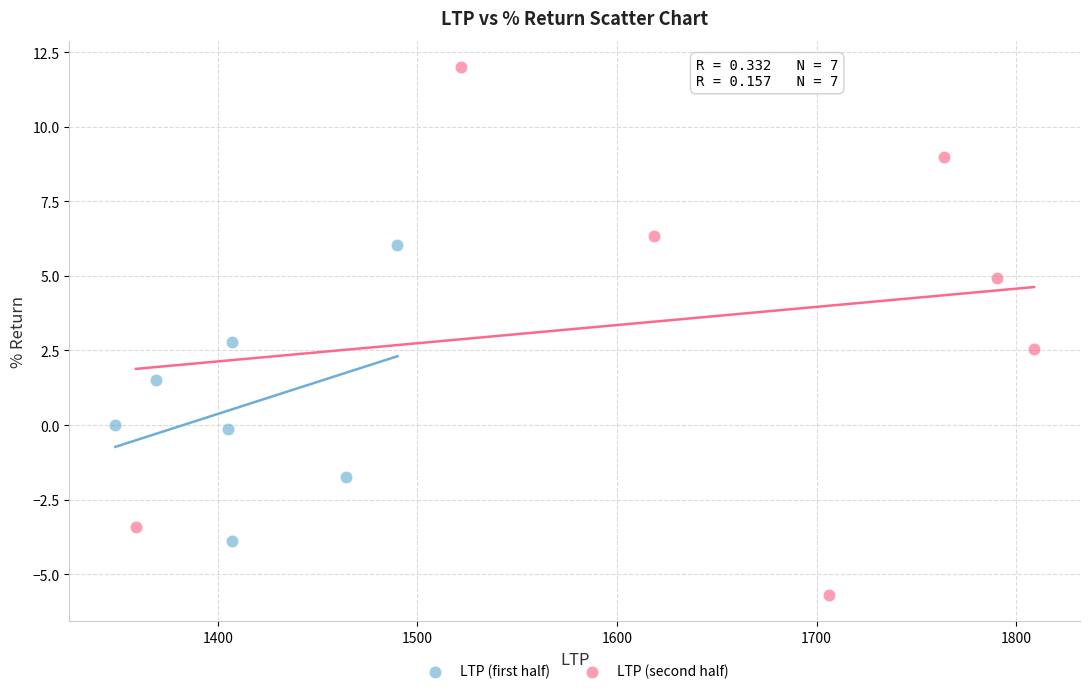

Which series contains the lowest Y value?

LTP (second half)